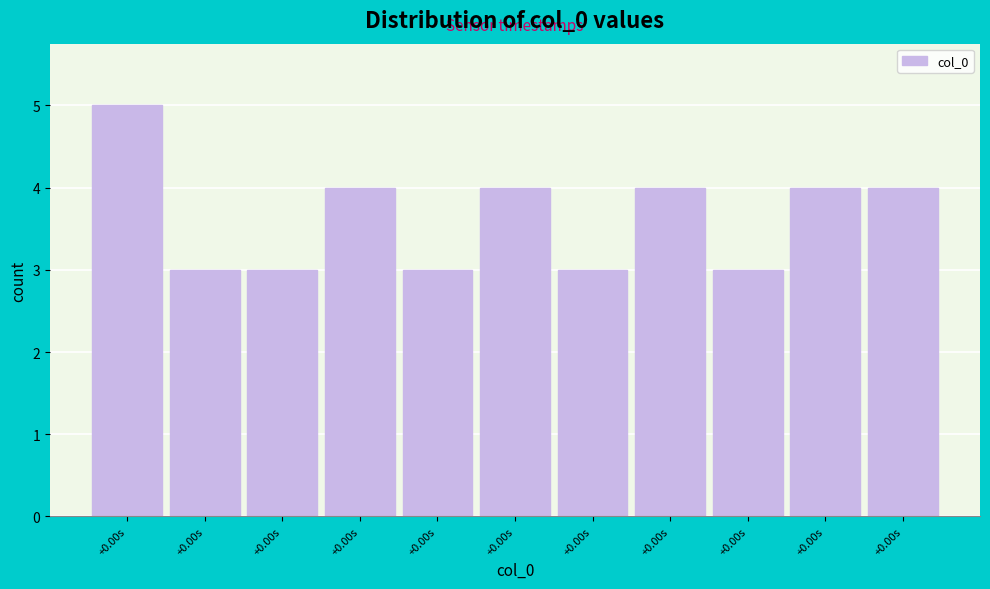

How many distinct data groups are displayed?

1